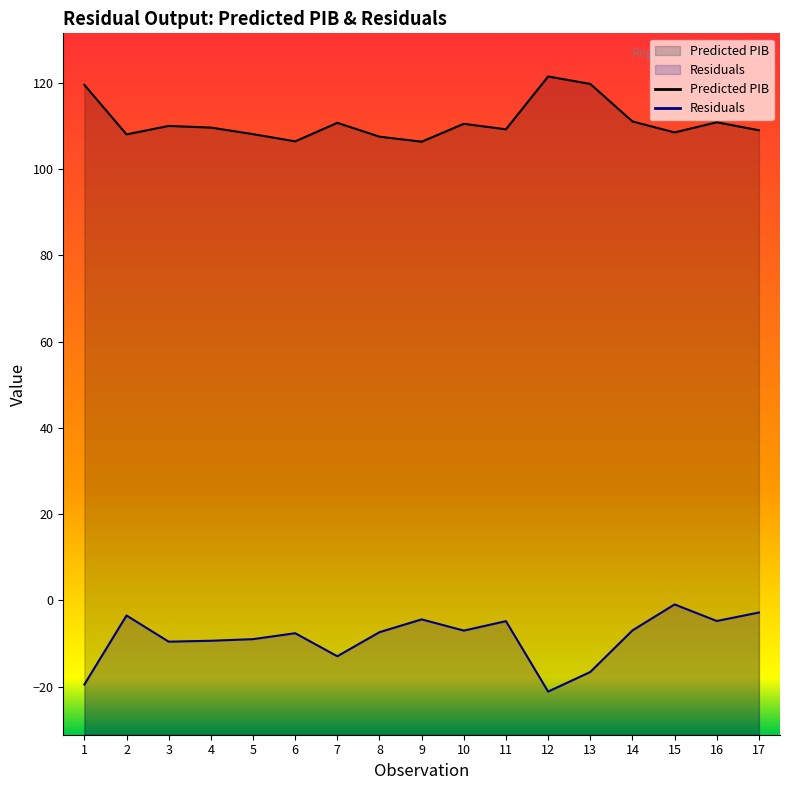

What is the average value of the Predicted PIB series?

111.0